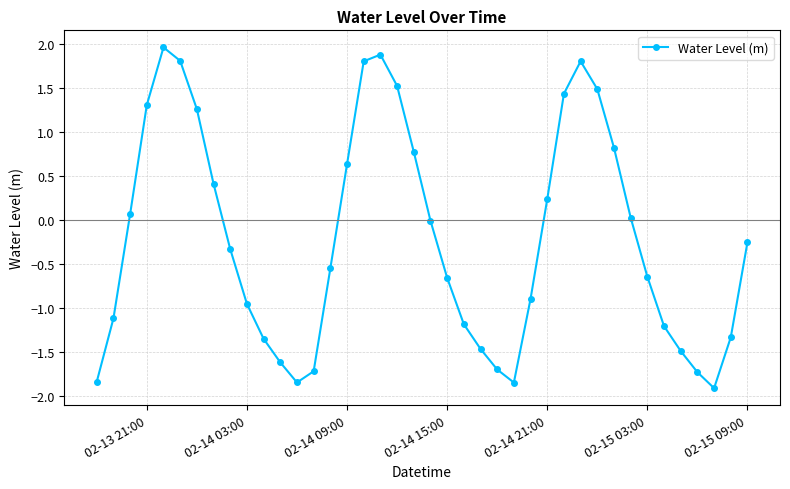

How many interior local peaks (higher than both neighbors) does the data have?

3